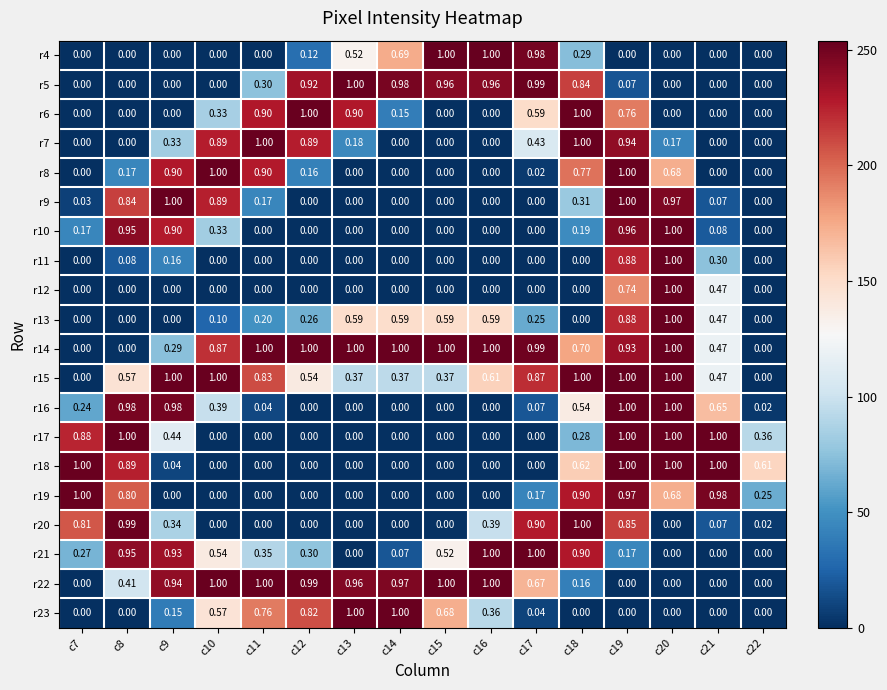

How many series are shown in this chart?

20